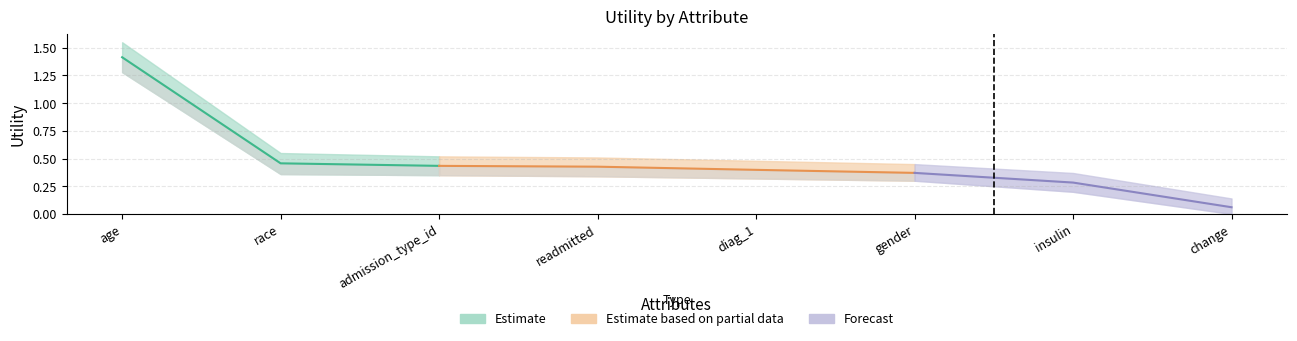

Rank the categories by value from highest to lowest.

age, race, admission_type_id, readmitted, diag_1, gender, insulin, change